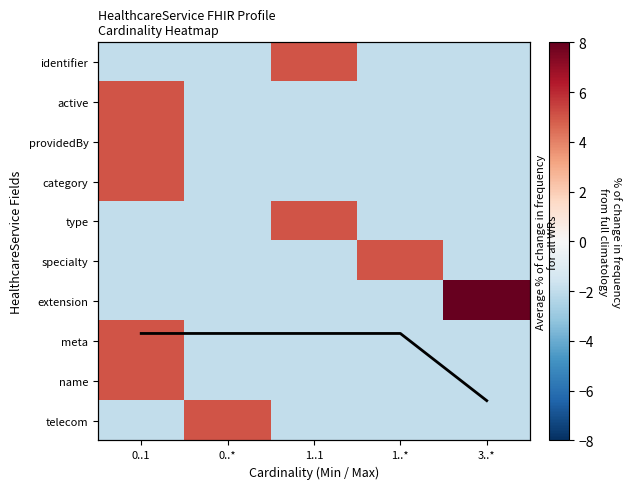

Between 0..* and 3..*, which is larger?

3..*